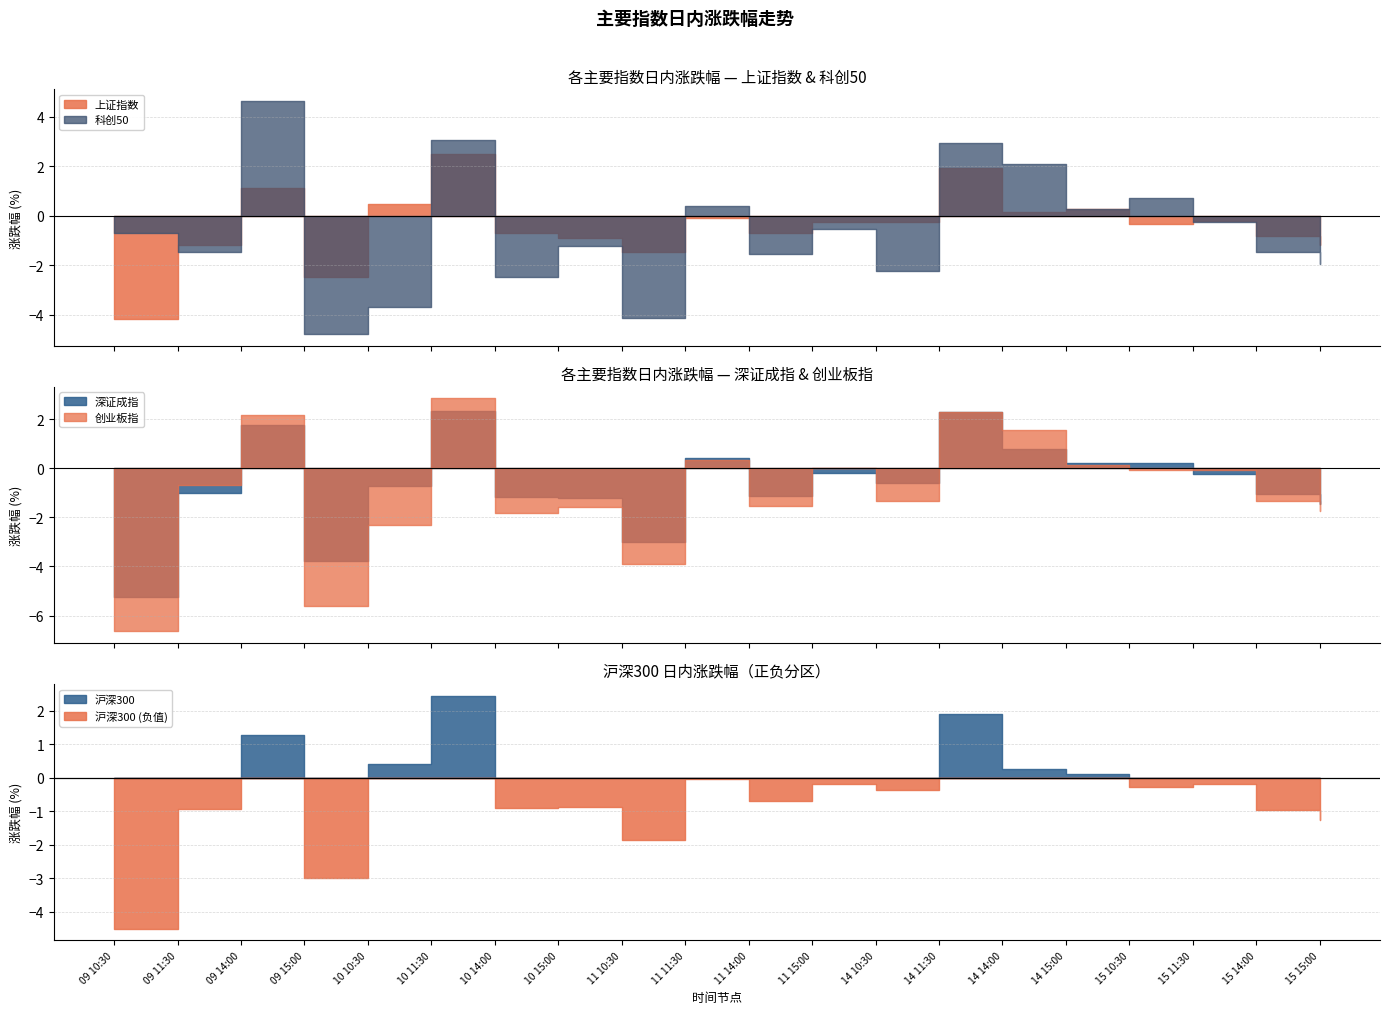

Count the number of data series in this chart.

5